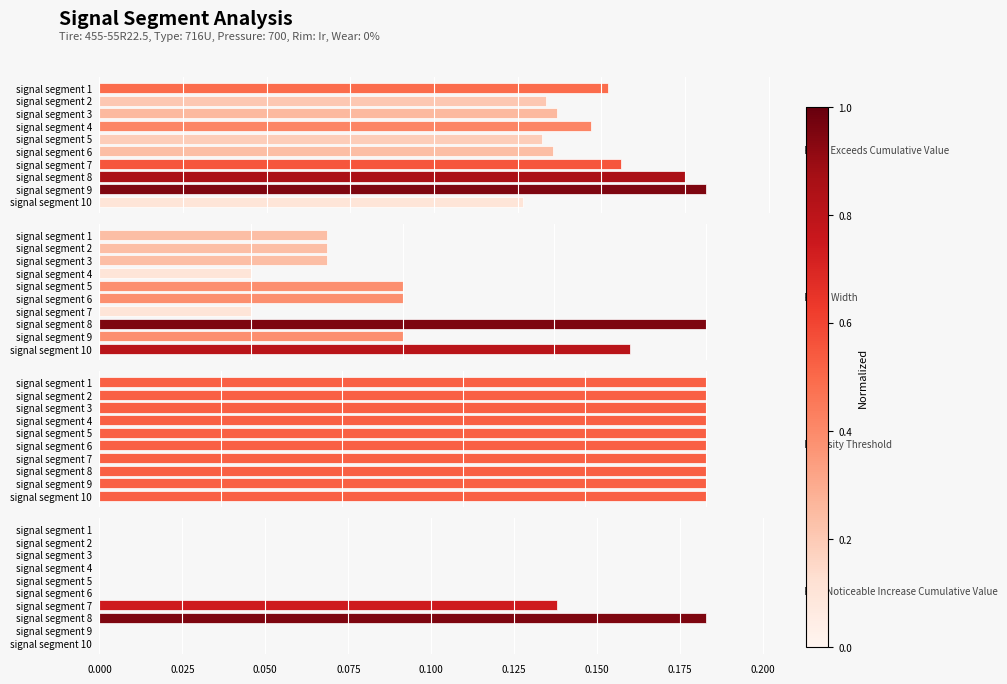

True or false: Intensity_Threshold has a value of 0.5 at 0.100.

False